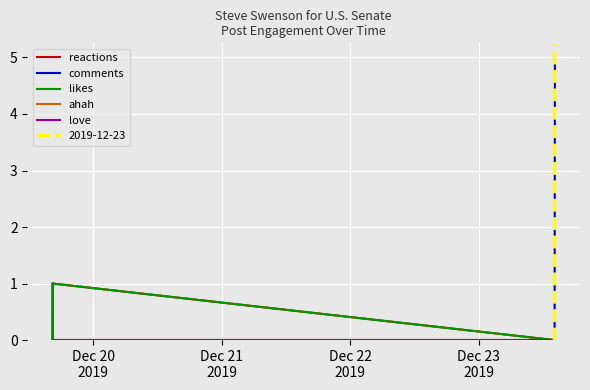

True or false: likes has a value of -1 at Dec 21
2019.

False